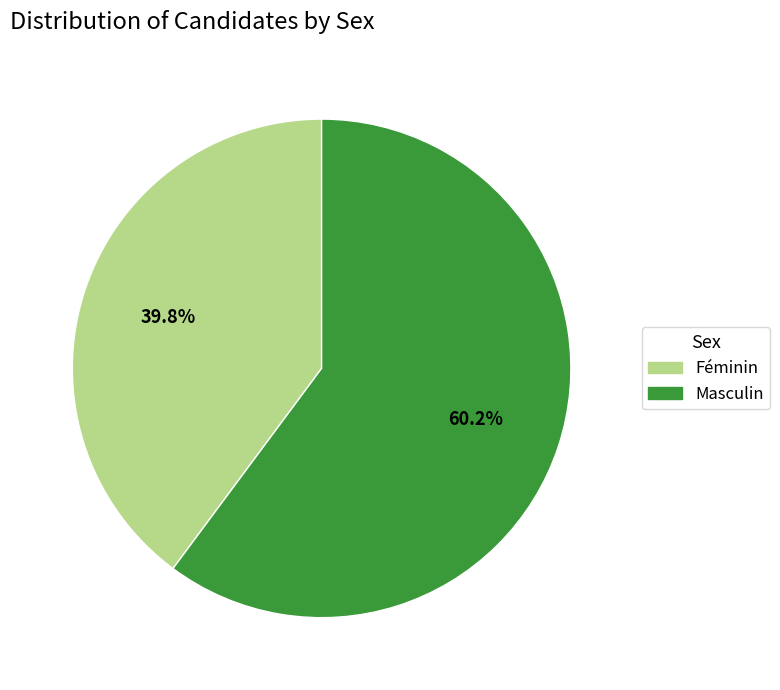

True or false: Féminin accounts for 34% of the total.

False